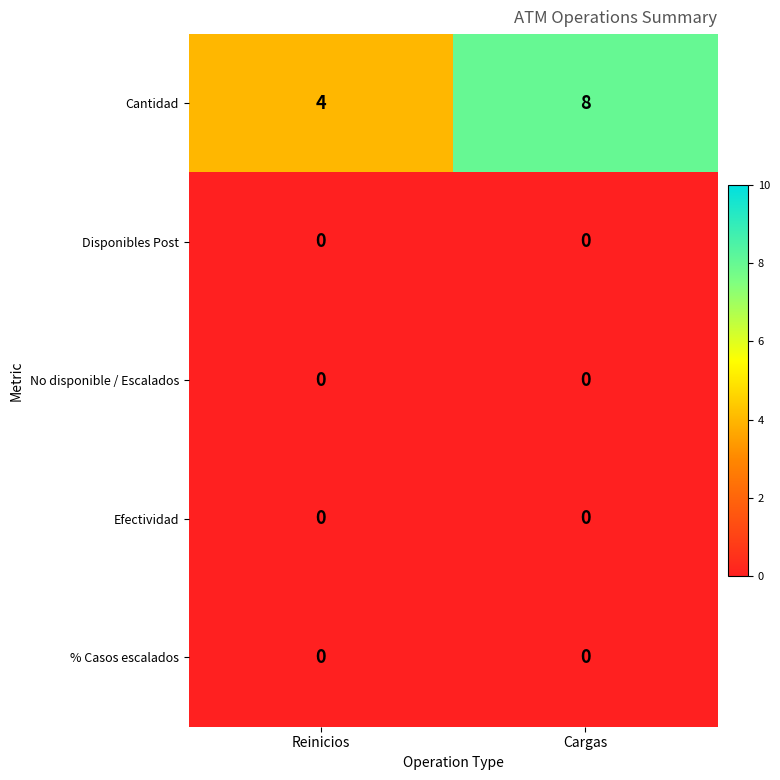

What is the total value across all series at Reinicios?

4